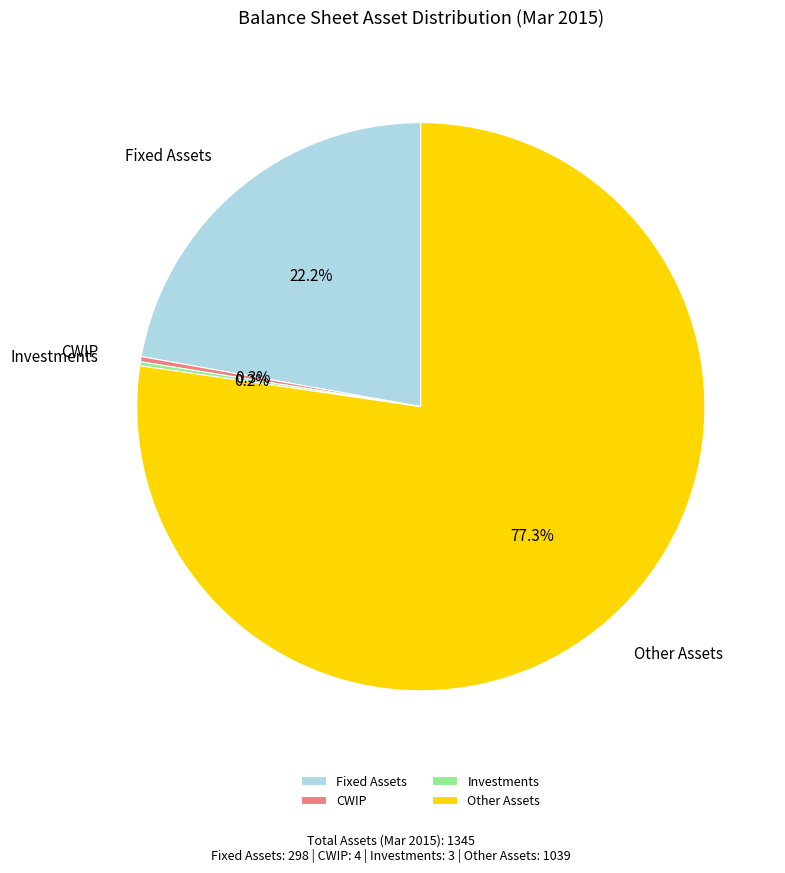

Is it true that Fixed Assets is 12% of the pie?

False